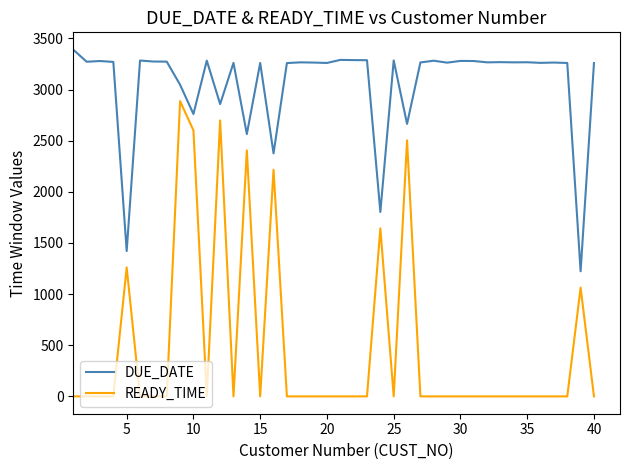

Which series has the largest range (max minus min)?

READY_TIME